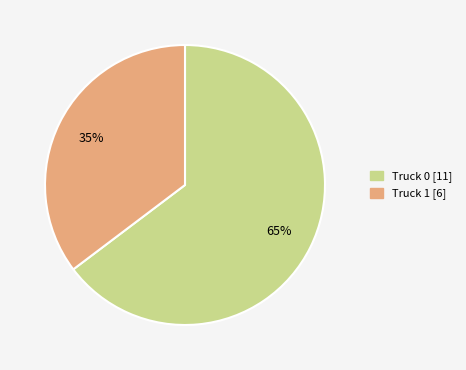

What is the smallest slice in the pie chart?

Truck 1